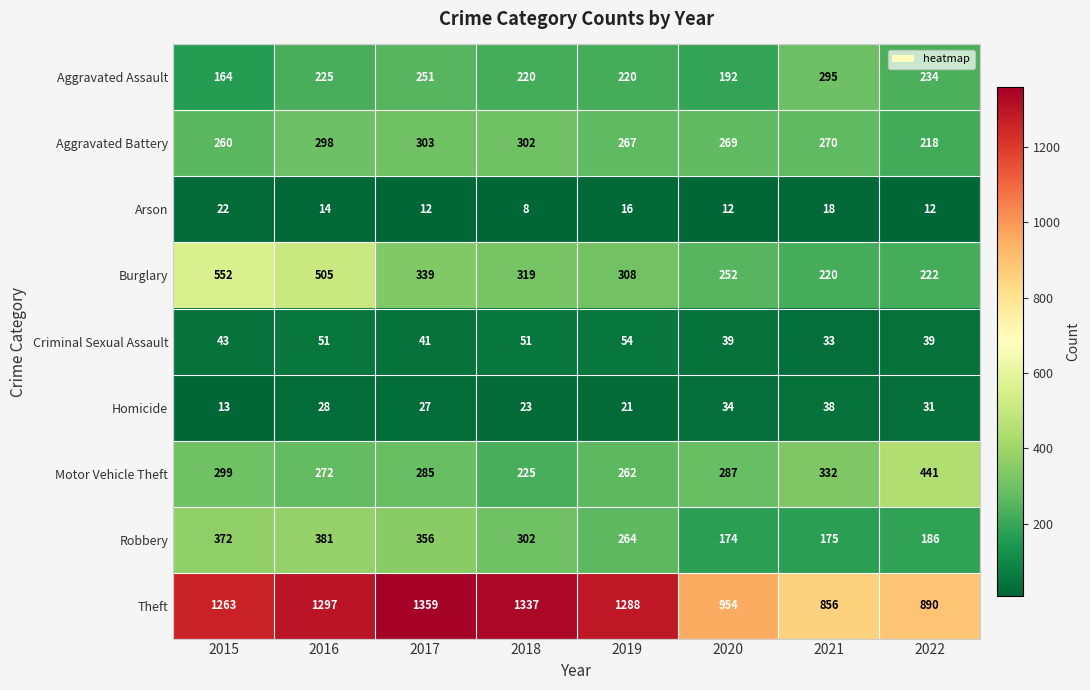

At which label is Motor Vehicle Theft closest to 333?

2021